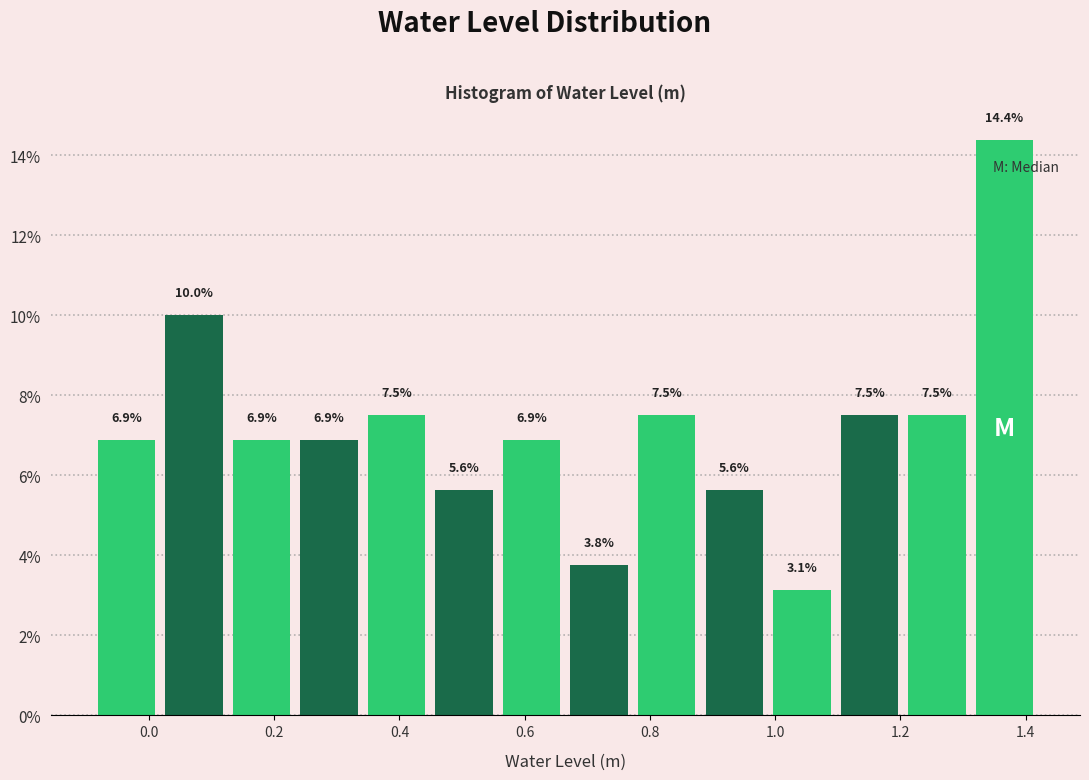

Over which range of the x-axis is the bar tallest?

1.32 to 1.42